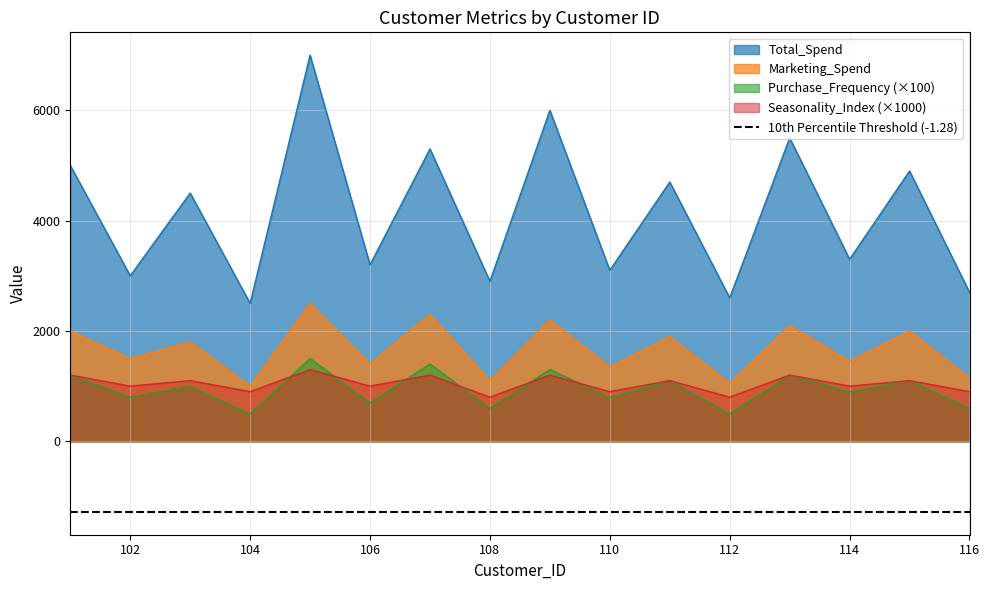

Which category has the lowest value in the Marketing_Spend series?

104